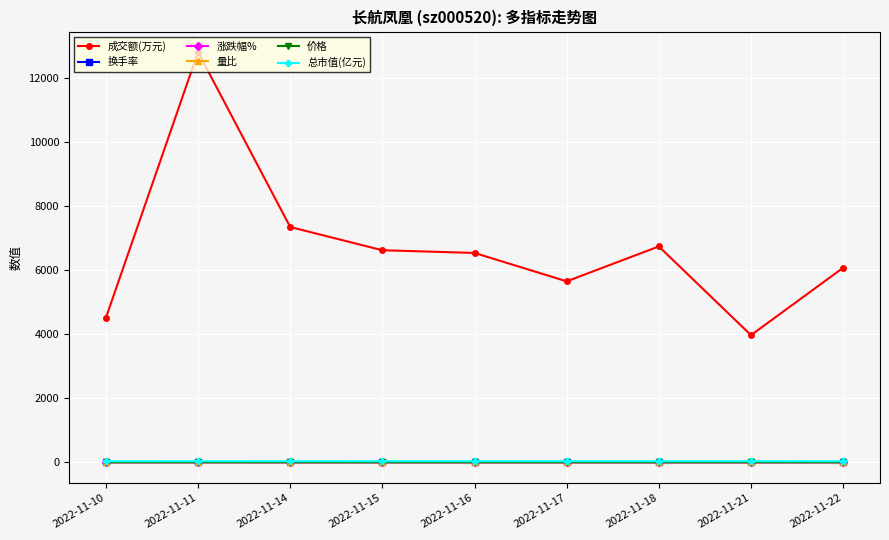

Between 2022-11-15 and 2022-11-21, which series saw the biggest shift?

成交额(万元)